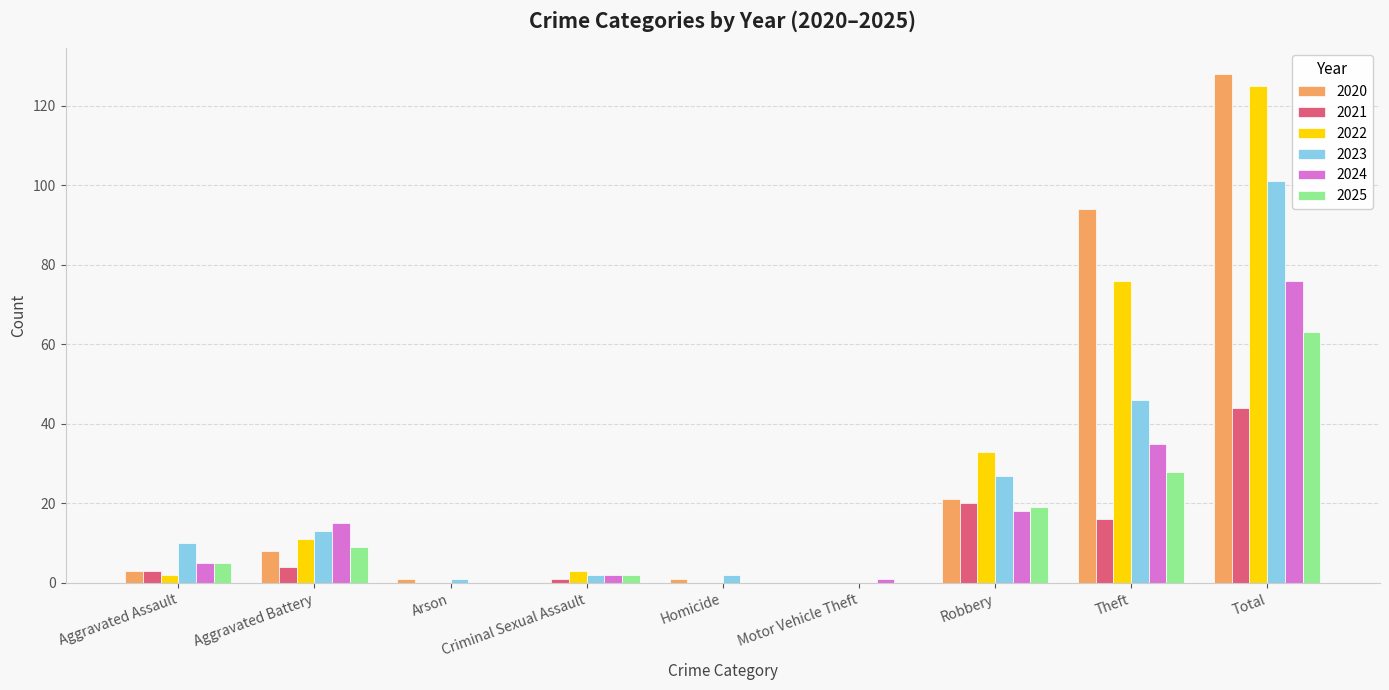

What is the sum of all 2020 values?

256